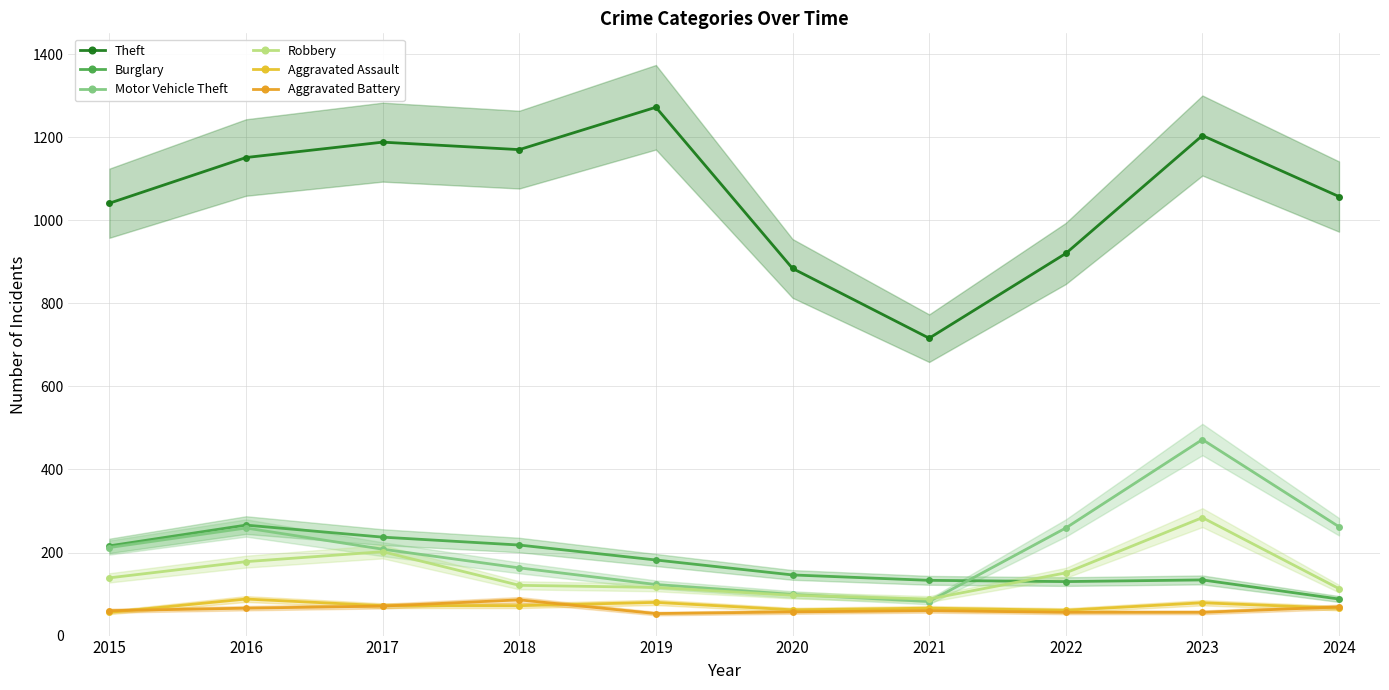

At which category is the sum across all series the highest?

2023